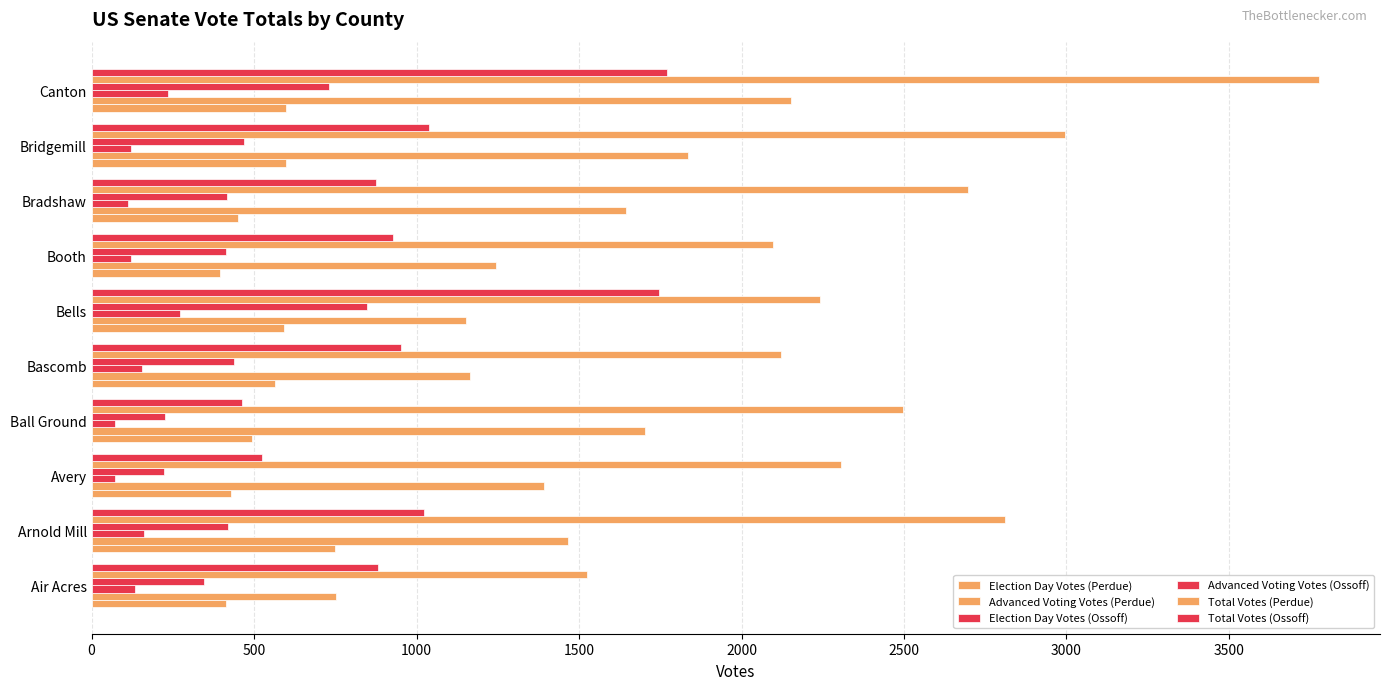

At how many categories does at least one series exceed 2363?

5